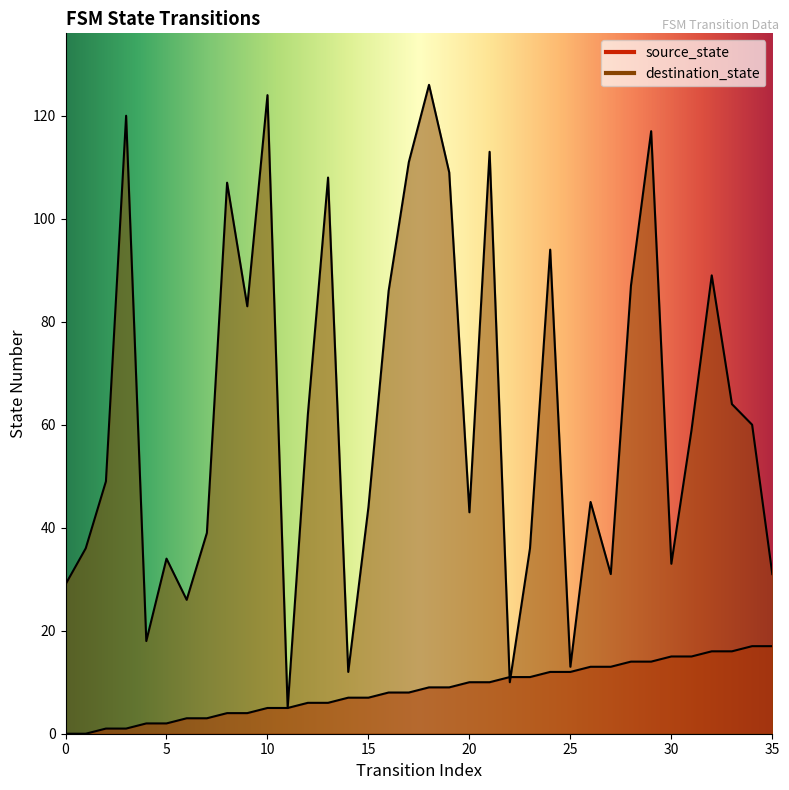

What is the average value of the source_state series?

8